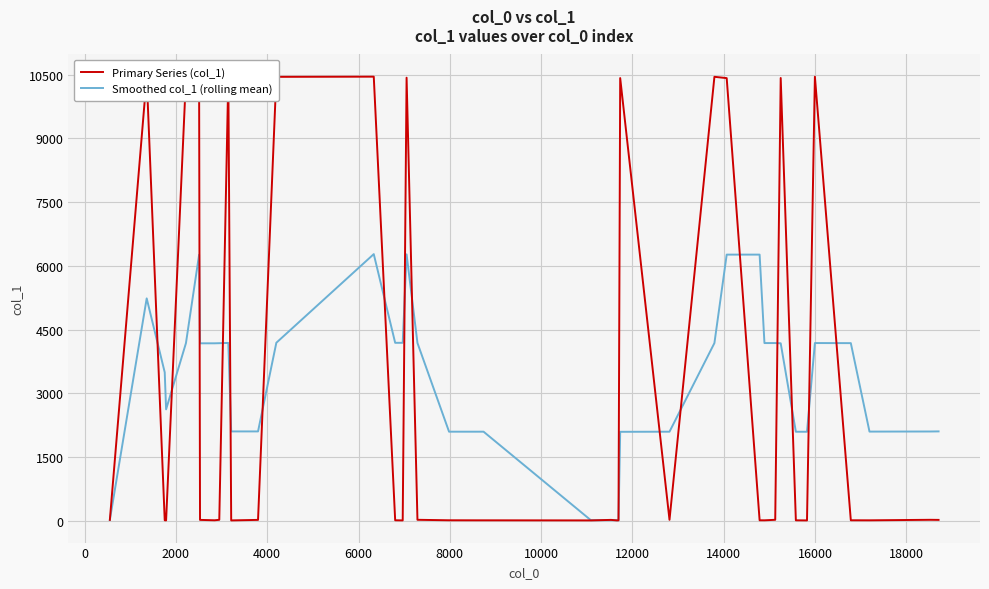

Which series has the widest spread of values?

Primary Series (col_1)